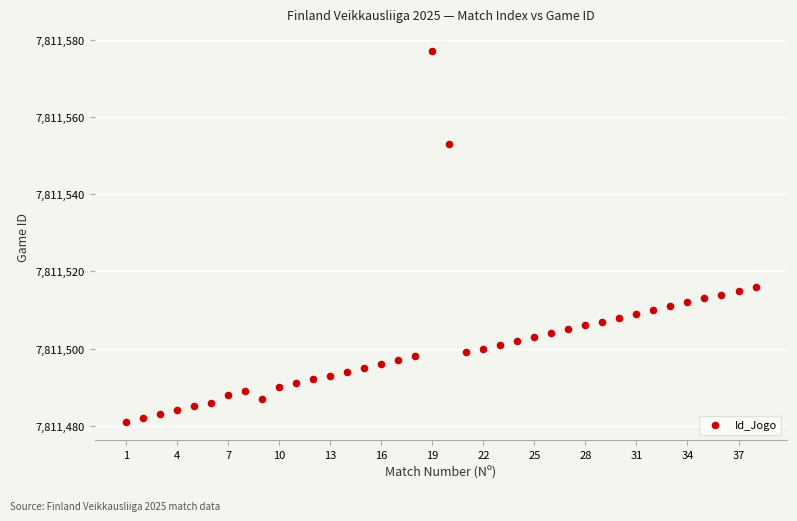

What is the range of Y values (max minus min)?

96